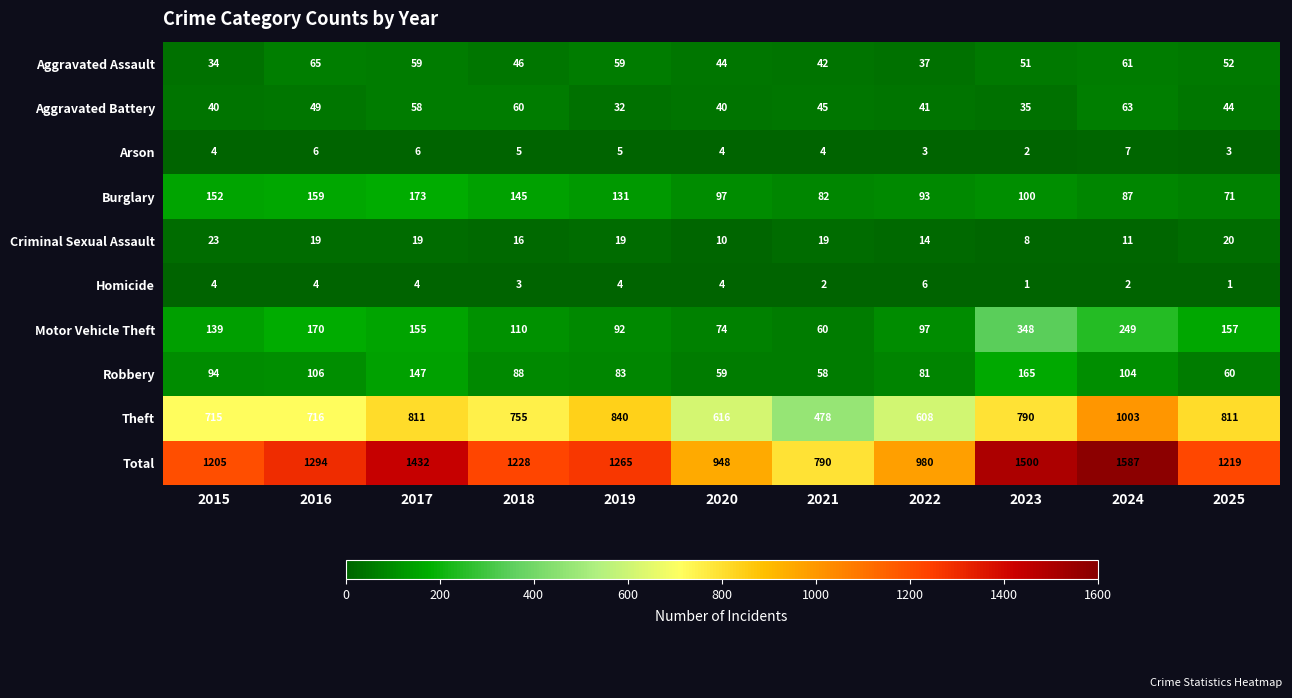

Is it true that Aggravated Battery equals 32 at 2019?

True